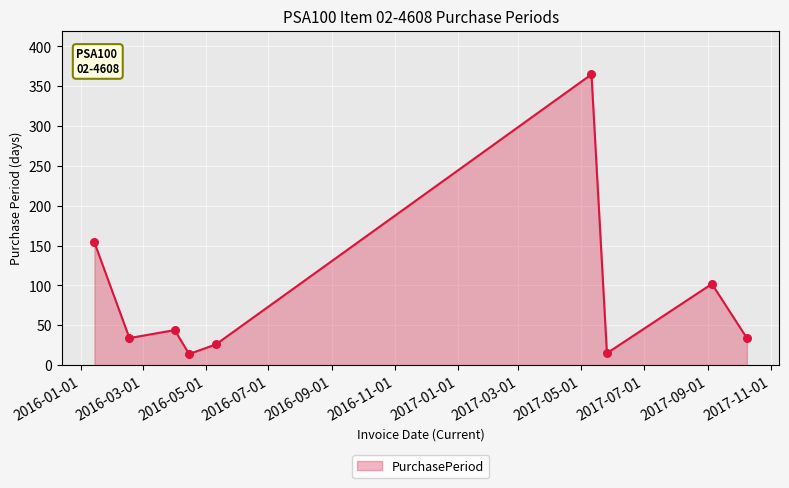

What is the greatest value displayed?

365